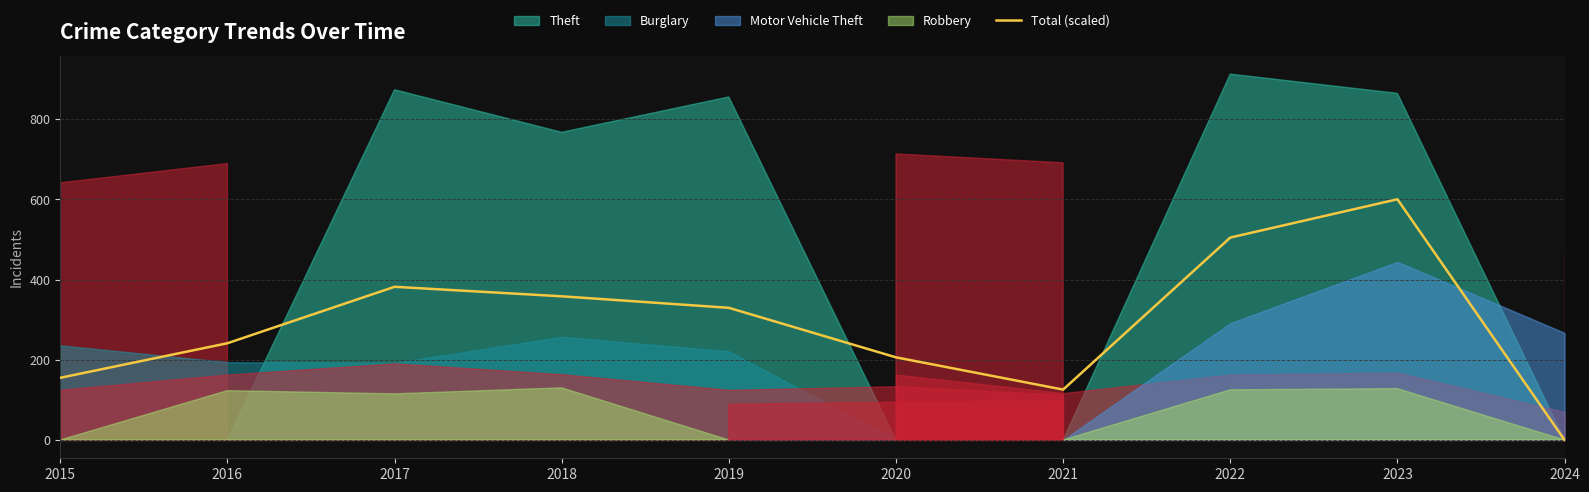

List the labels in order of value, largest first.

2023, 2022, 2017, 2018, 2019, 2016, 2020, 2015, 2021, 2024